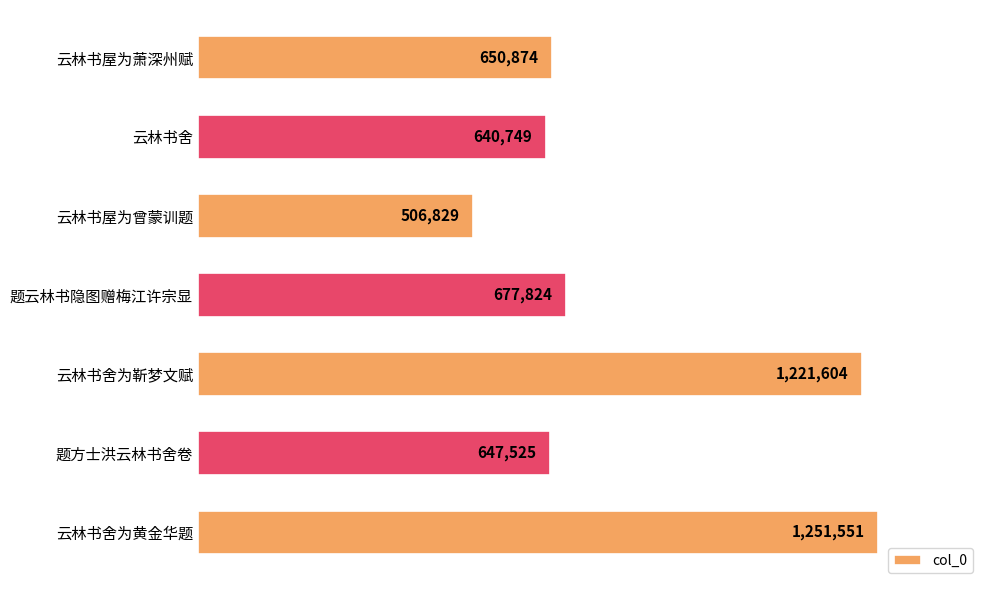

At which label is the value closest to 879190?

题云林书隐图赠梅江许宗显